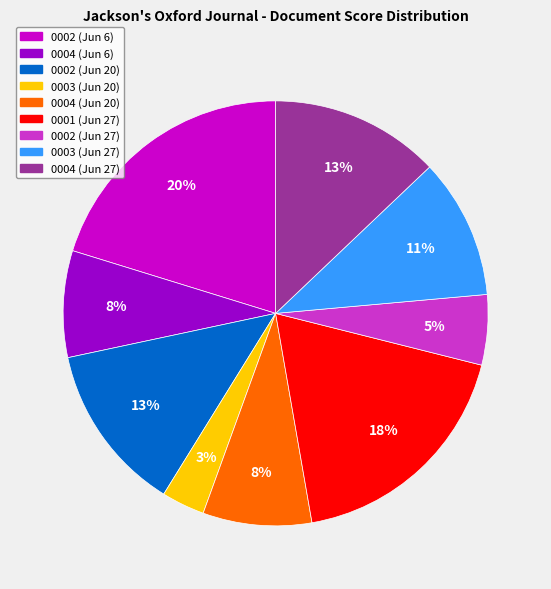

Is 0002 (Jun 27) the majority of the pie?

No